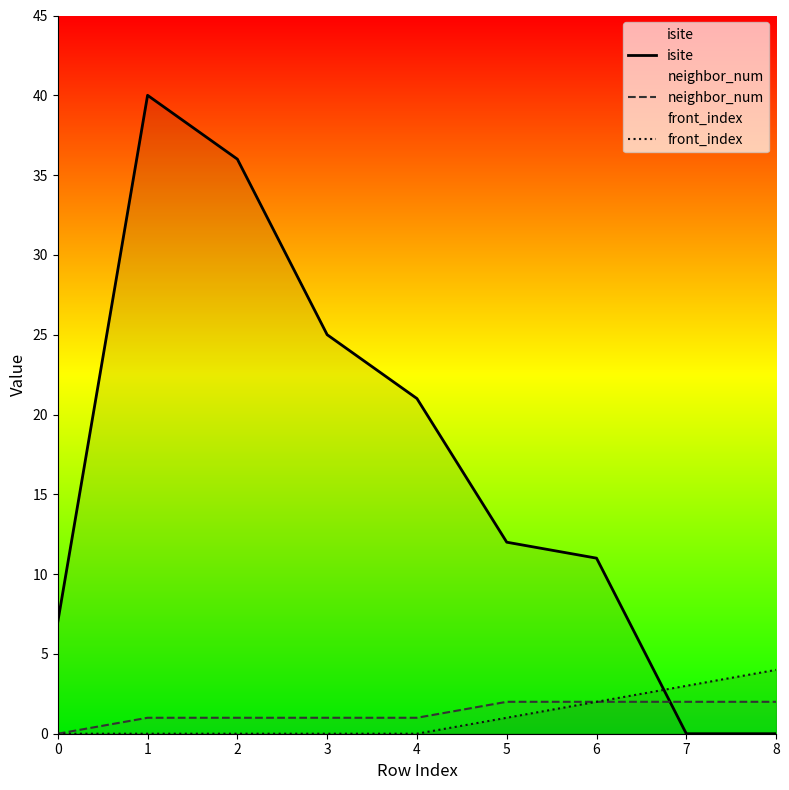

What is the average value of the neighbor_num series?

1